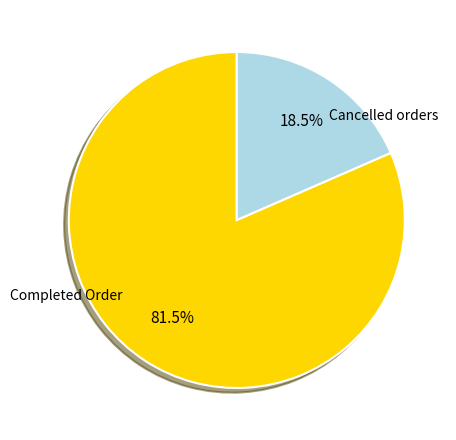

Combined, do Completed Order and Cancelled orders account for over 50%?

Yes